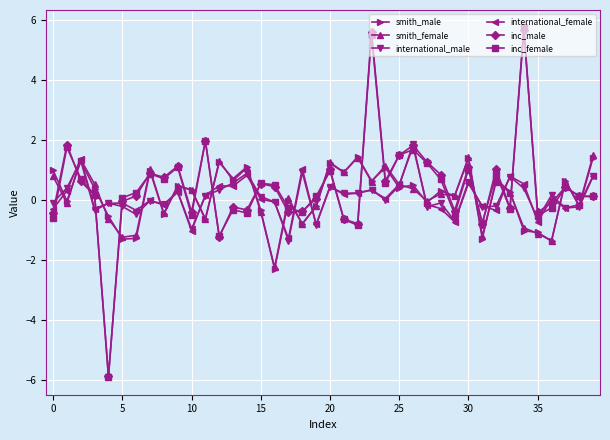

What is the smallest value displayed?

-5.9